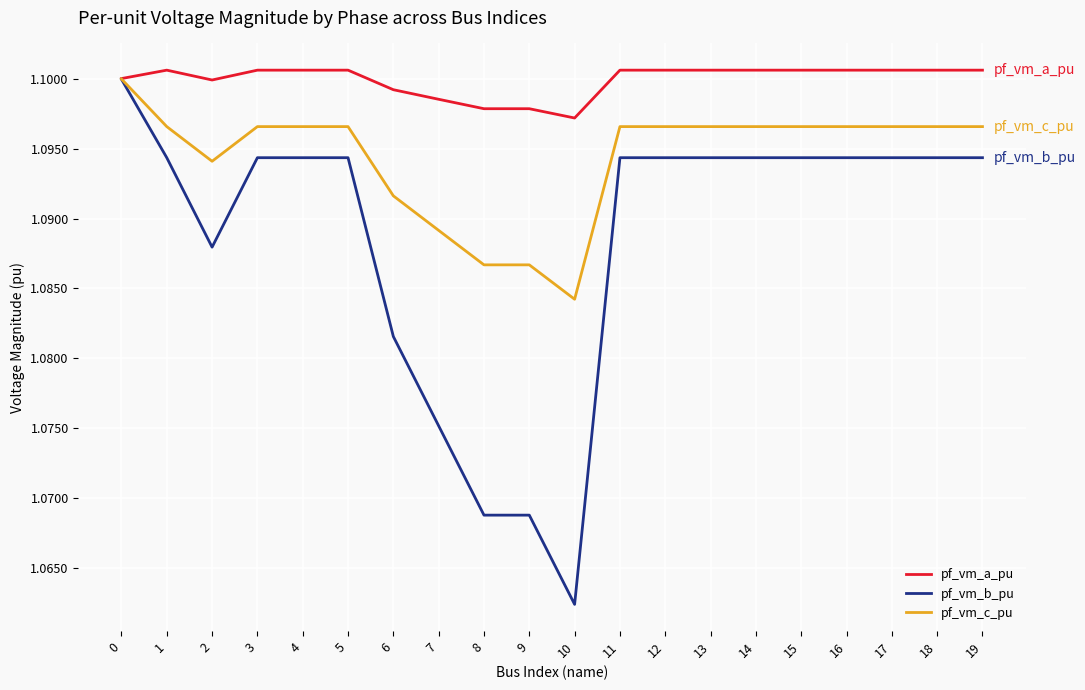

Which series has the largest total across all categories?

pf_vm_a_pu